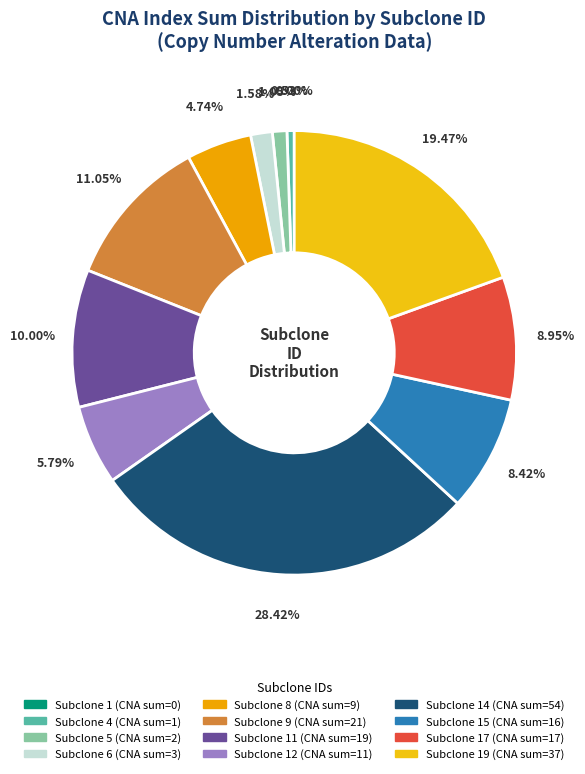

Is there a majority slice in this chart?

No